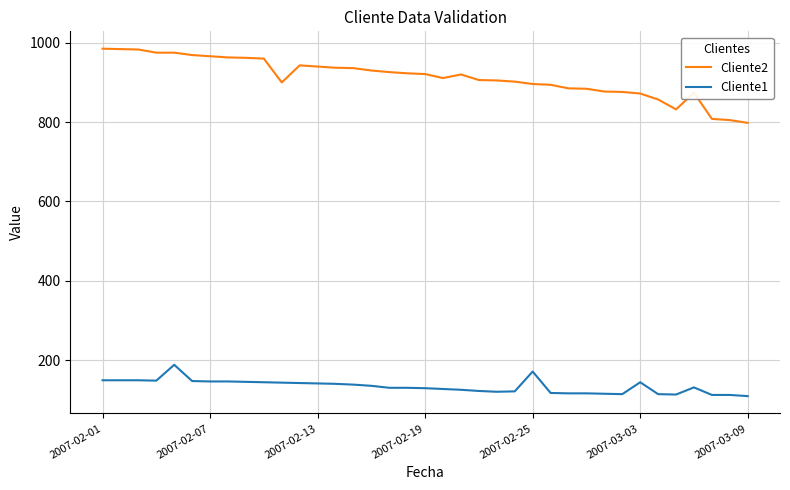

What are all the series names shown in the legend?

Cliente2, Cliente1